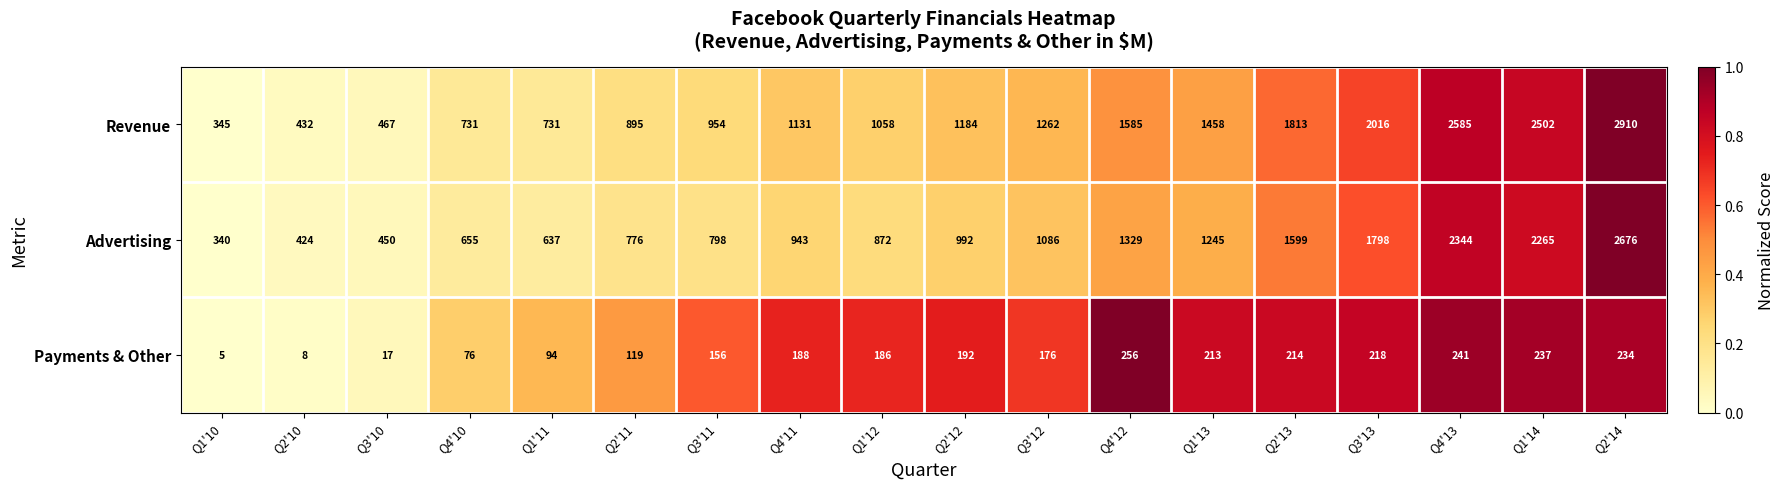

How many values in the Advertising series are below 992?

9